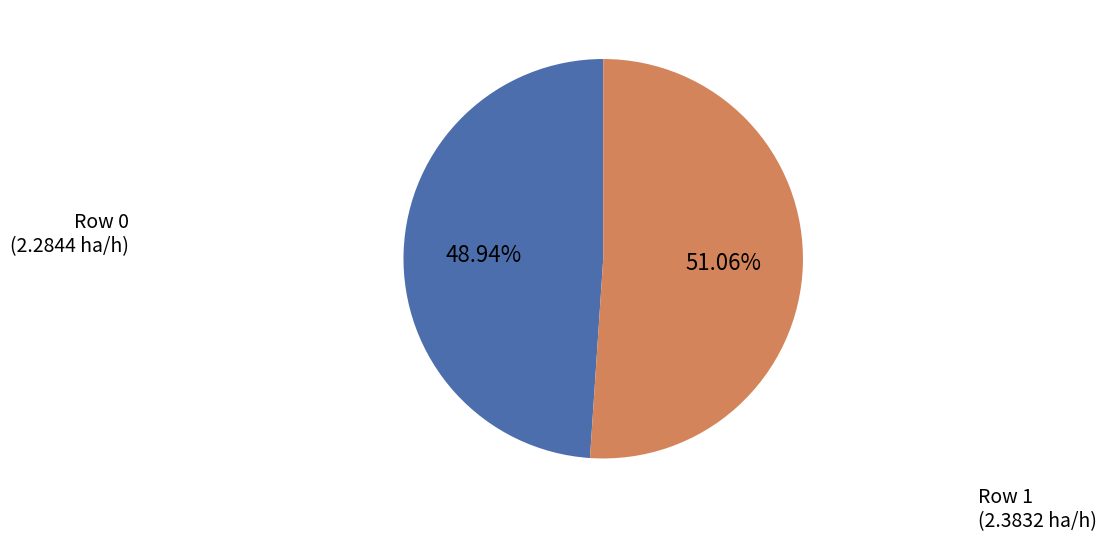

Rank the categories by value from highest to lowest.

Row 1 (2.3832 ha/h), Row 0 (2.2844 ha/h)